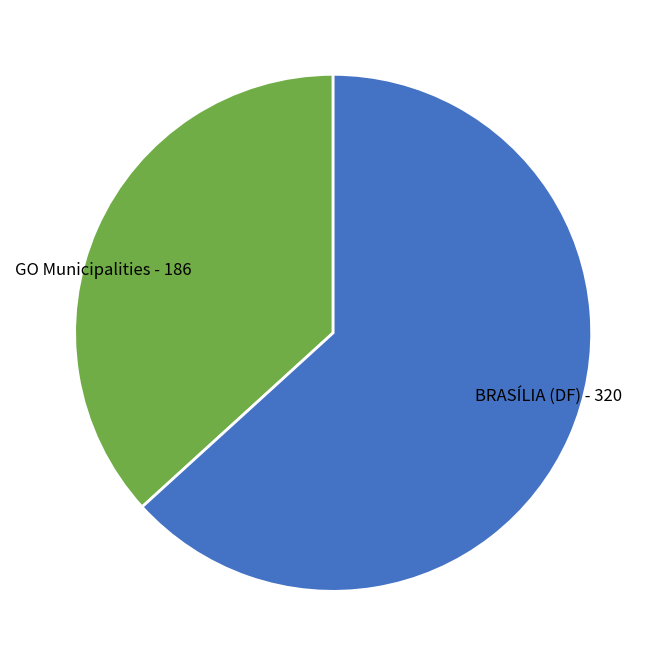

Count the number of slices in the pie.

2